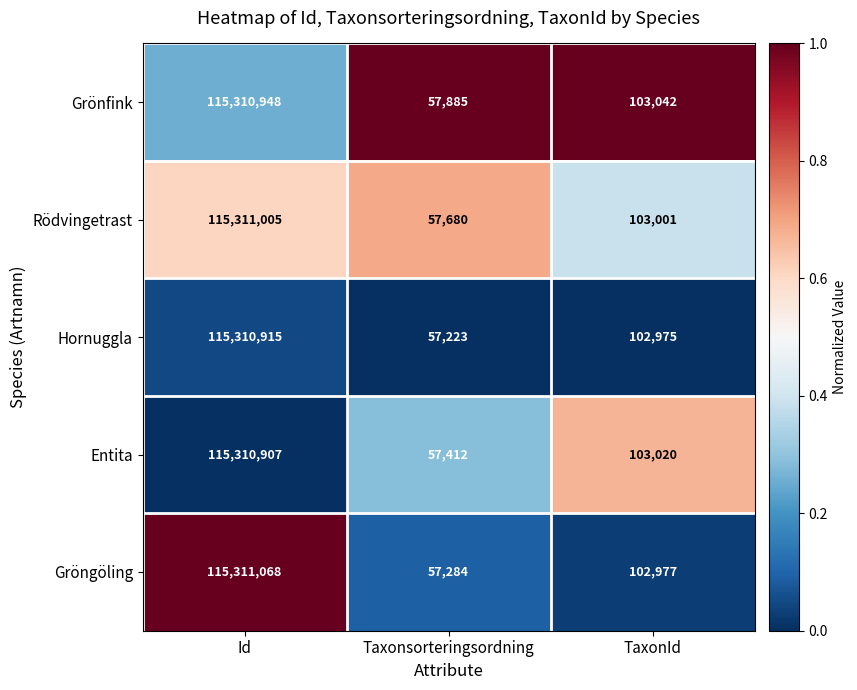

Reading left to right, extract all data points from this chart.

Grönfink: Id=115310948	Taxonsorteringsordning=57885	TaxonId=103042
Rödvingetrast: Id=115311005	Taxonsorteringsordning=57680	TaxonId=103001
Hornuggla: Id=115310915	Taxonsorteringsordning=57223	TaxonId=102975
Entita: Id=115310907	Taxonsorteringsordning=57412	TaxonId=103020
Gröngöling: Id=115311068	Taxonsorteringsordning=57284	TaxonId=102977